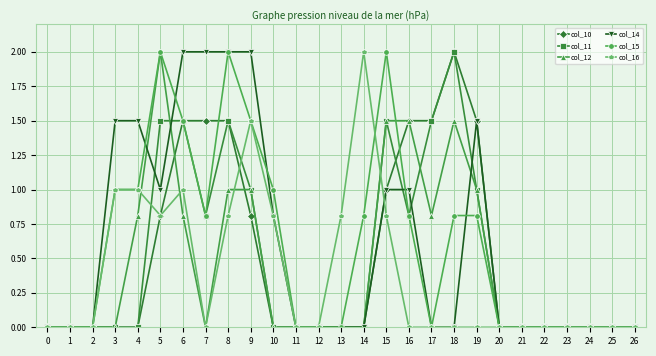

At which category is the sum across all series the highest?

8